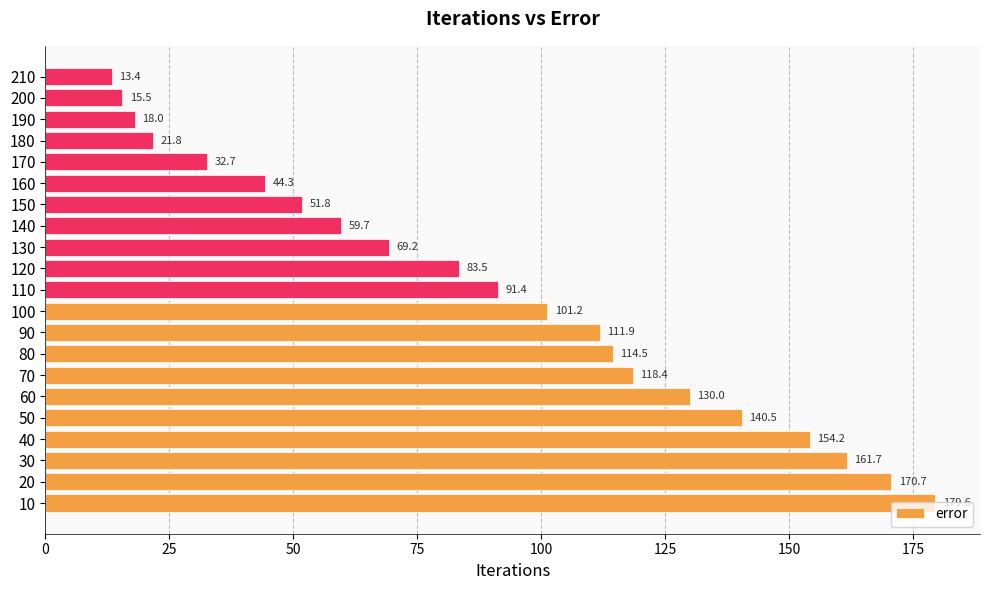

The chart shows a value of 205.7 at 40. True or false?

False